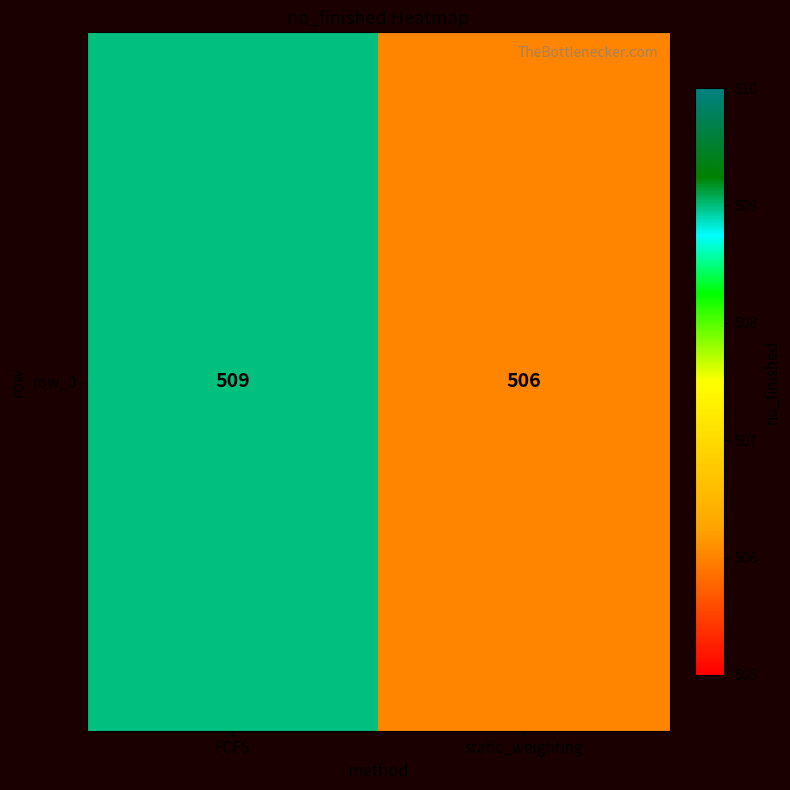

Rank the categories by value from highest to lowest.

FCFS, static_weighting